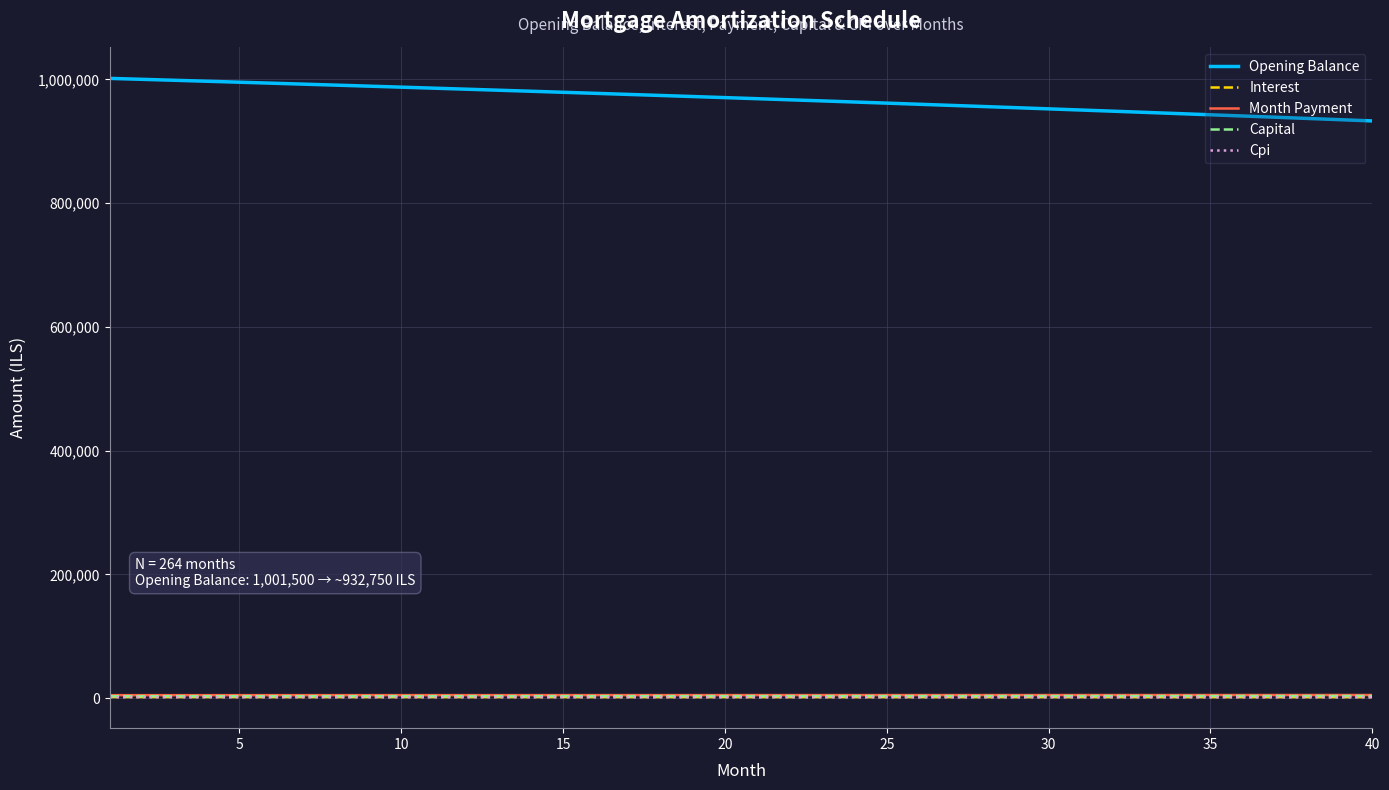

How many lines are shown in the chart?

5